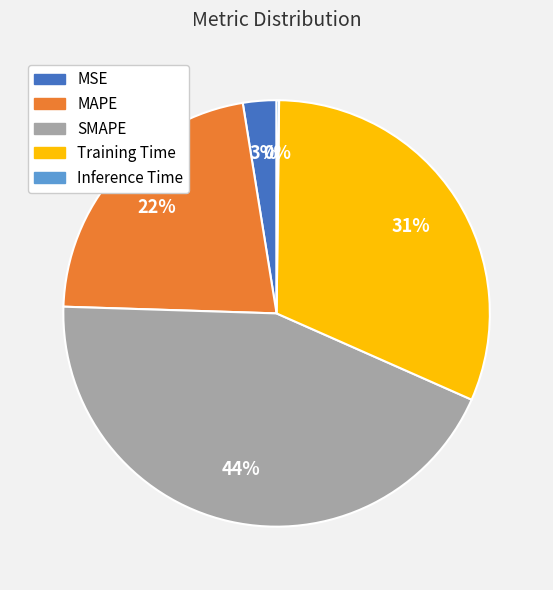

What is the ratio of the value at MSE to the value at Training Time?

0.1